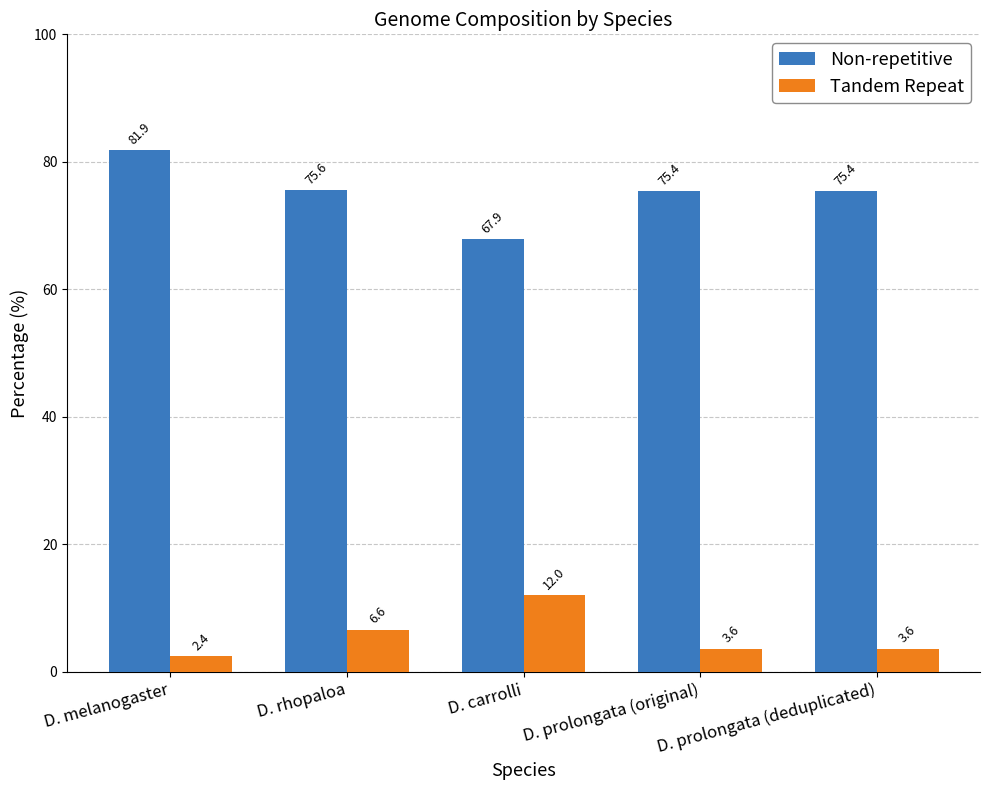

At which category does the chart reach its minimum across all series?

D. melanogaster